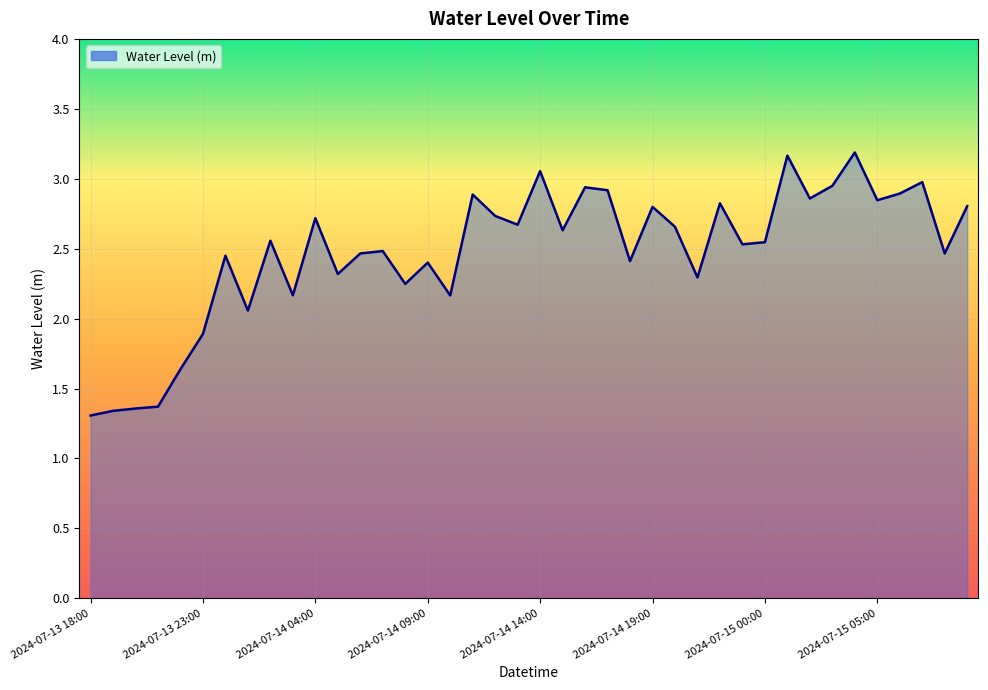

What is the greatest value displayed?

3.2